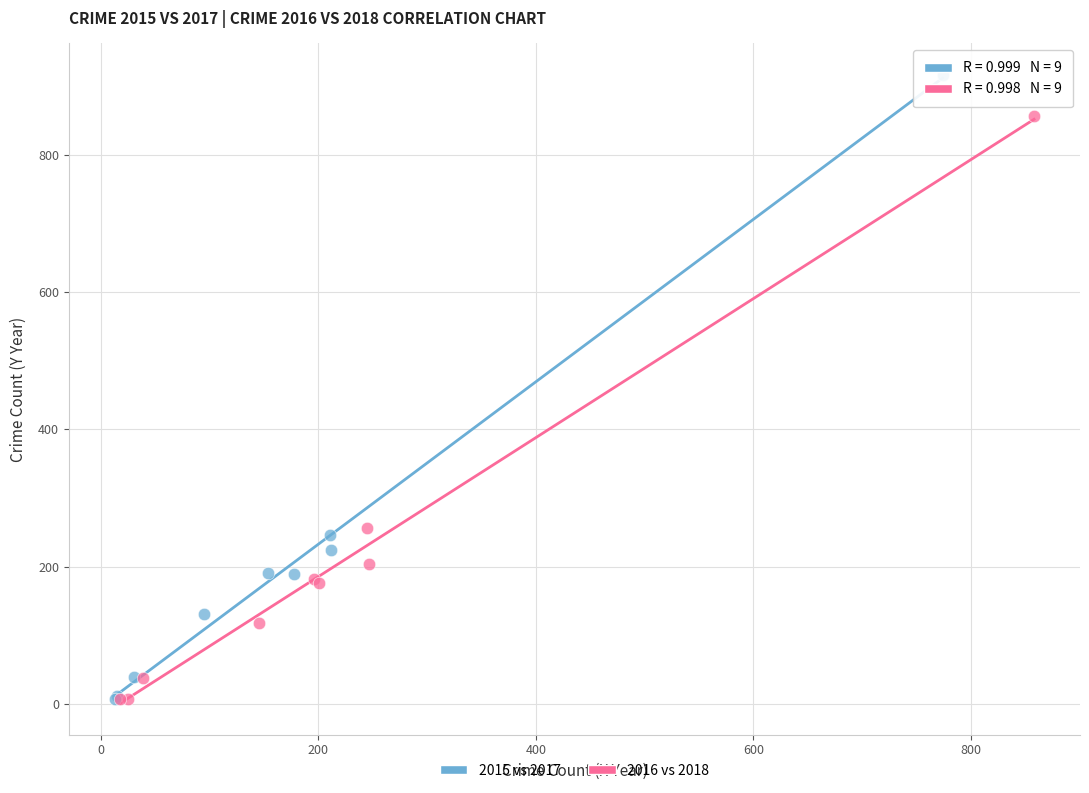

What are all the series names shown in the legend?

2015 vs 2017, 2016 vs 2018